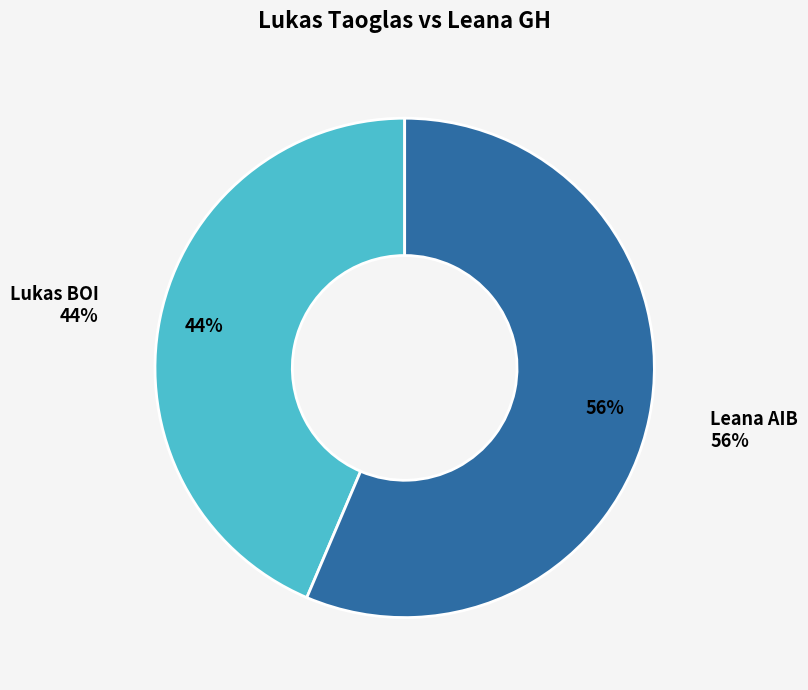

Which slice is the largest?

Leana AIB